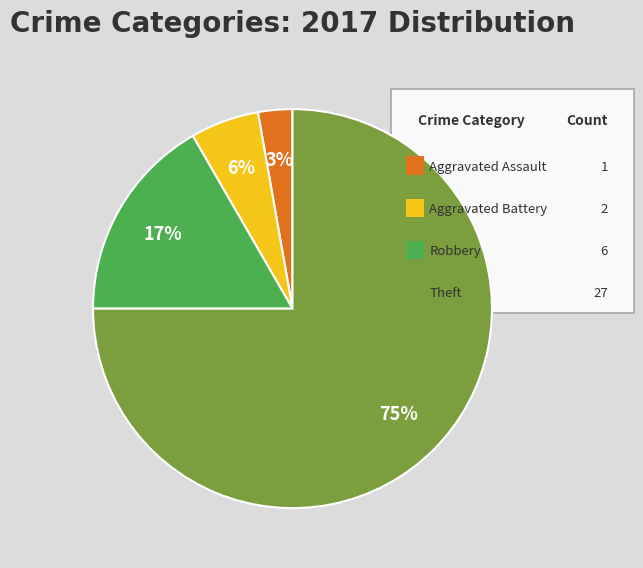

To the nearest percent, what is the average slice percentage?

25%